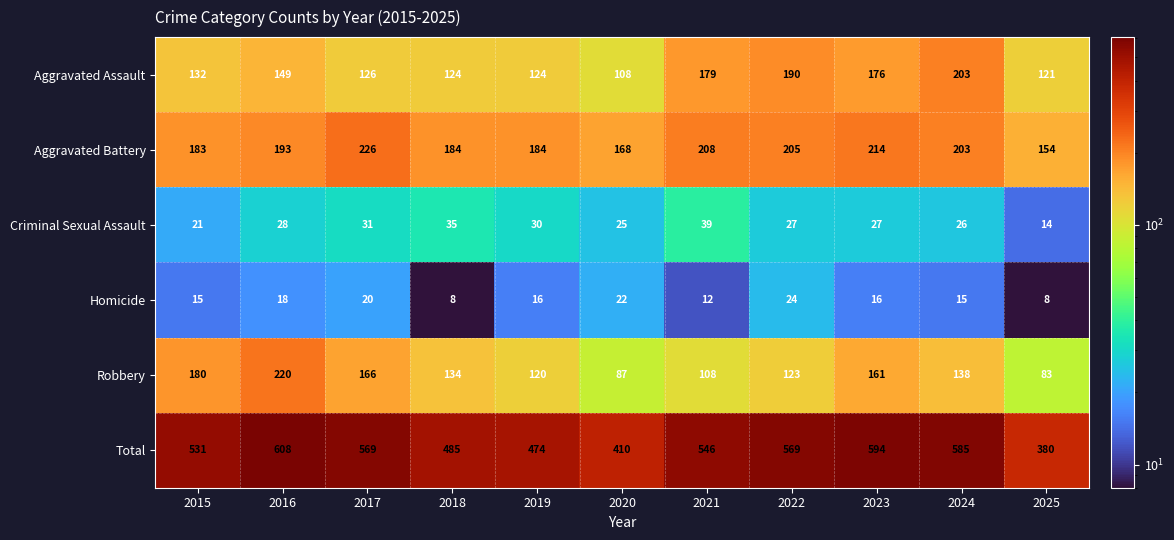

Rank the series by their maximum value, from highest to lowest.

Total, Aggravated Battery, Robbery, Aggravated Assault, Criminal Sexual Assault, Homicide